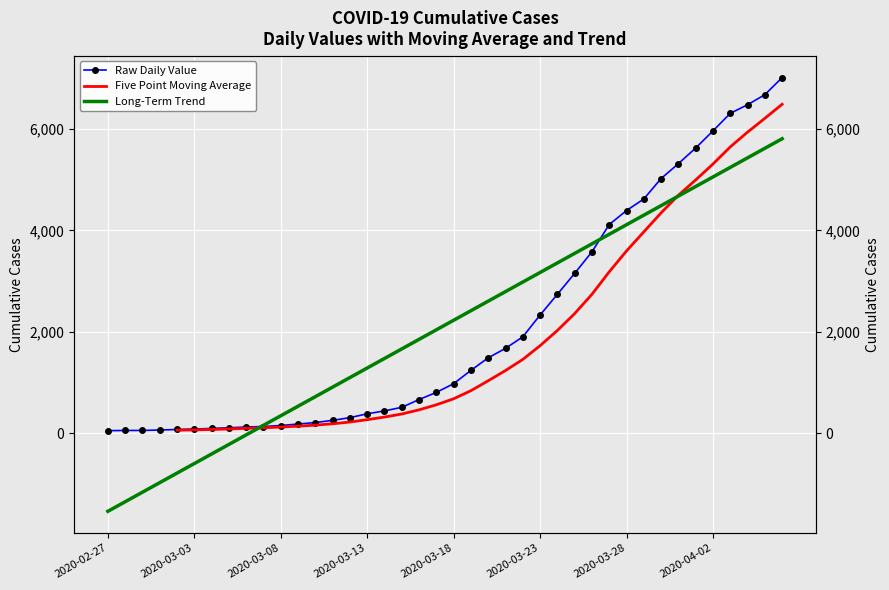

What is the value of the 23rd point from the left?

1487